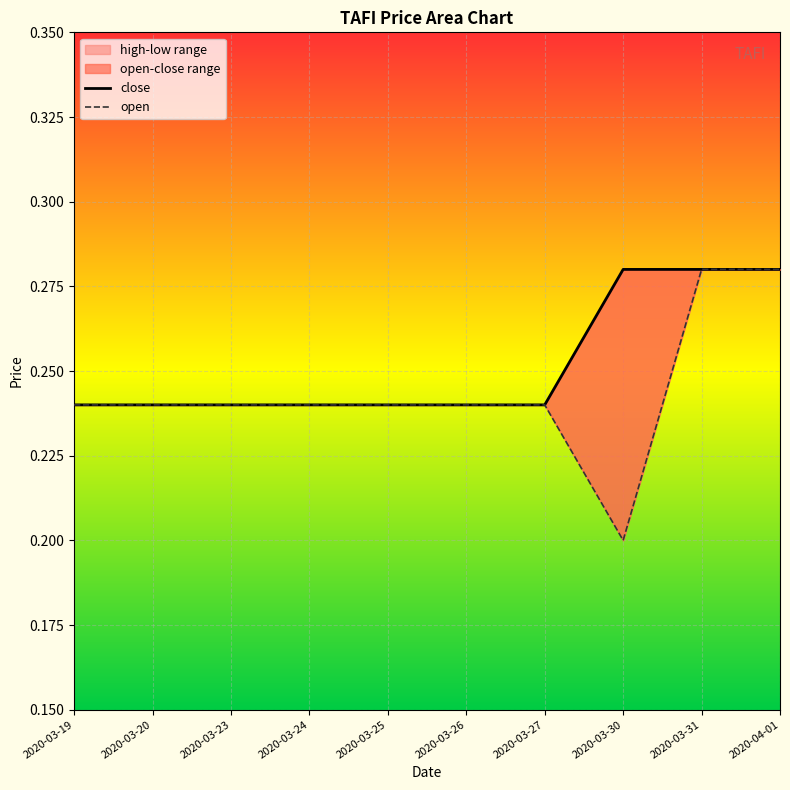

True or false: open and close cross at least once.

False